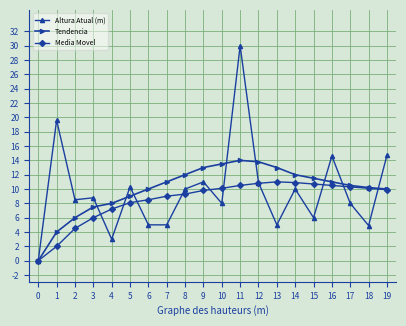

Count the number of data series in this chart.

3